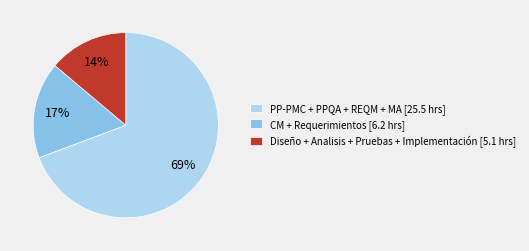

Is there a majority slice in this chart?

Yes